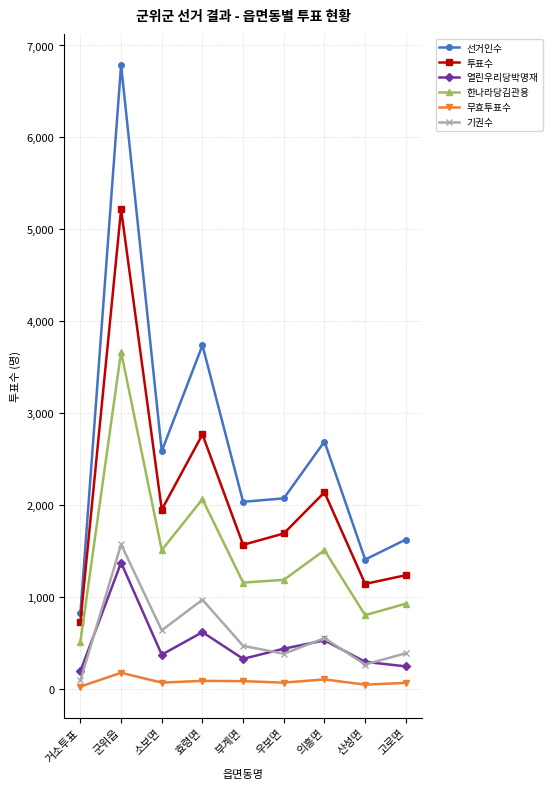

True or false: 무효투표수 and 선거인수 intersect in this chart.

False